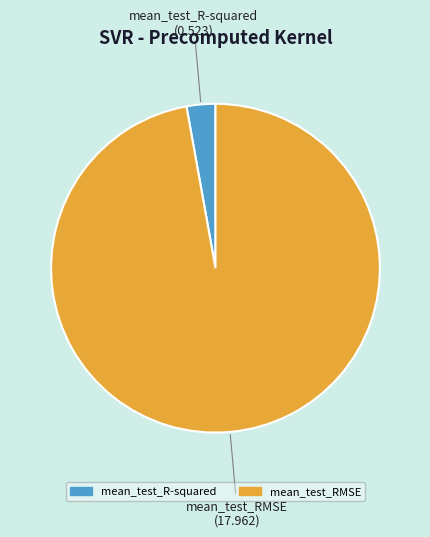

True or false: mean_test_R-squared accounts for 3% of the total.

True